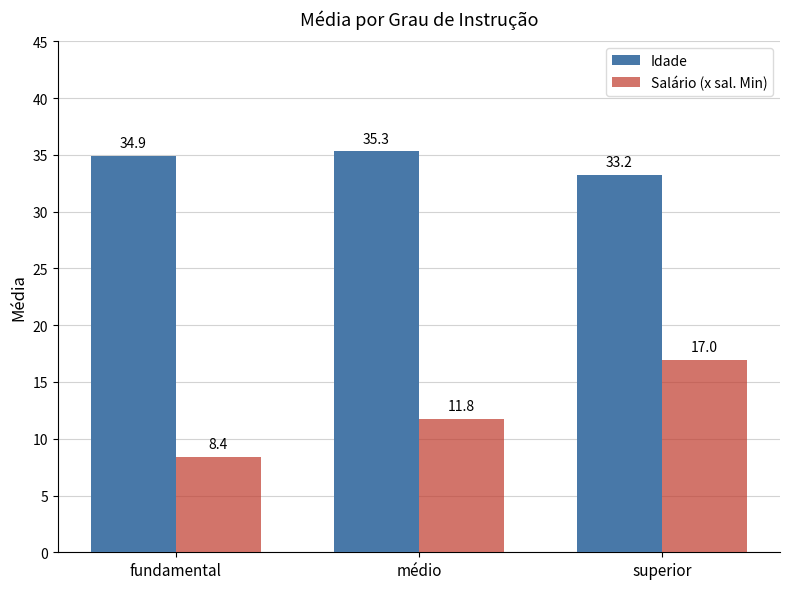

The value of Salário (x sal. Min) at superior is 28.2. True or false?

False